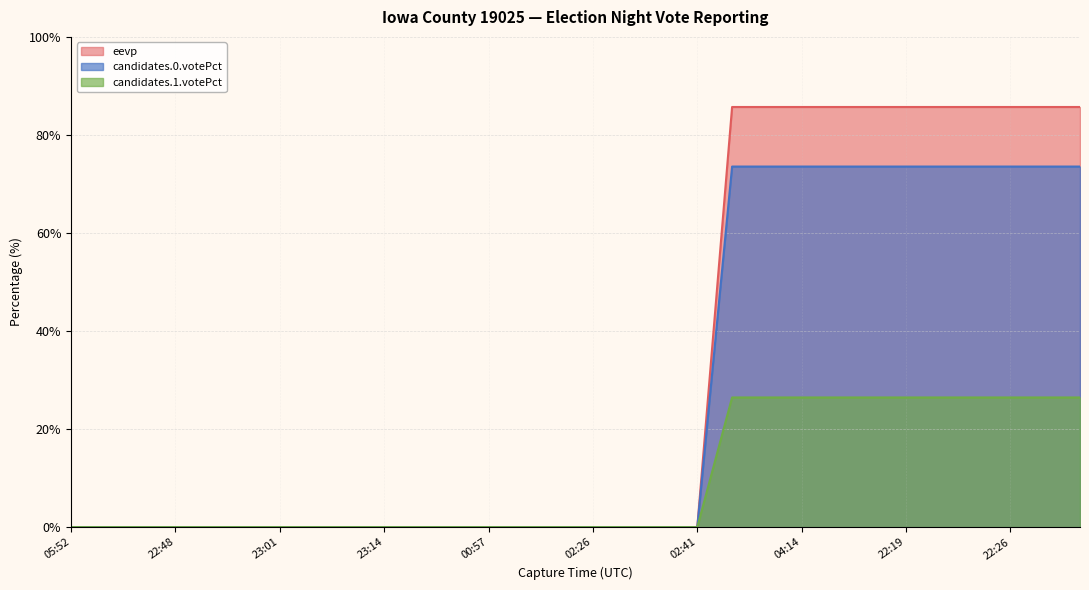

At 22:48, list the series in order from largest to smallest.

eevp, candidates.0.votePct, candidates.1.votePct